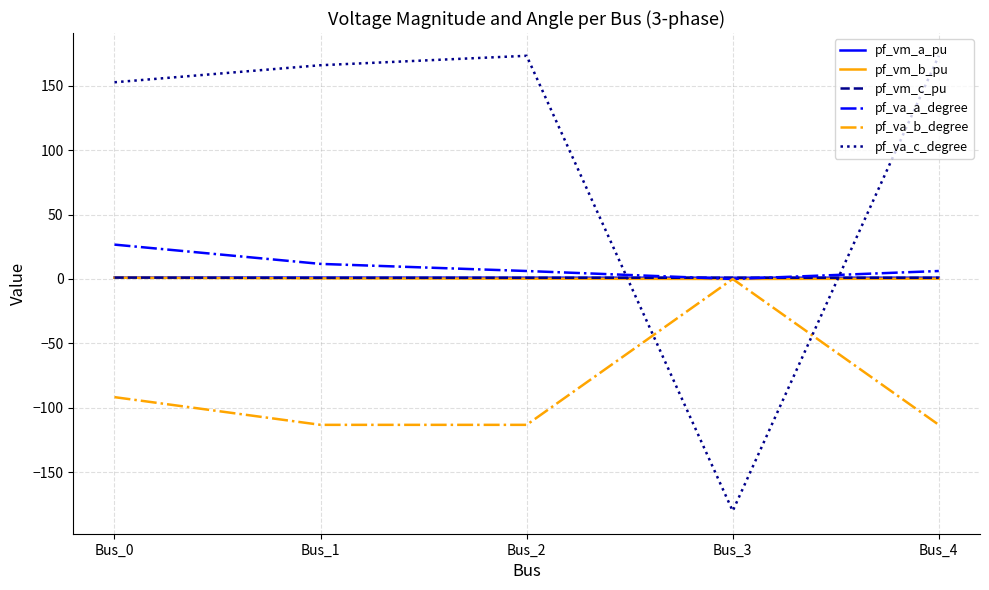

What is the highest value of the pf_va_c_degree series?

173.2